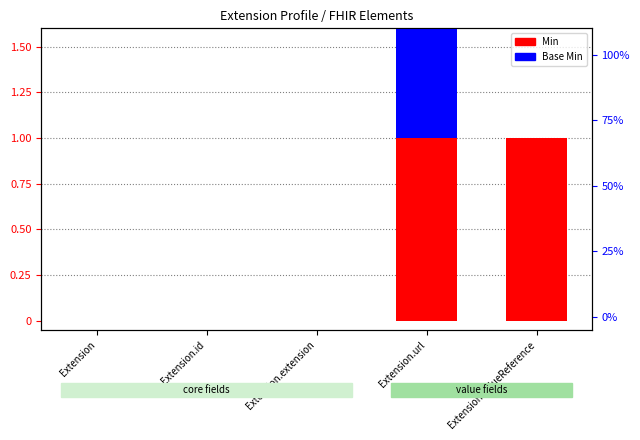

What position from the left is Extension.valueReference?

5